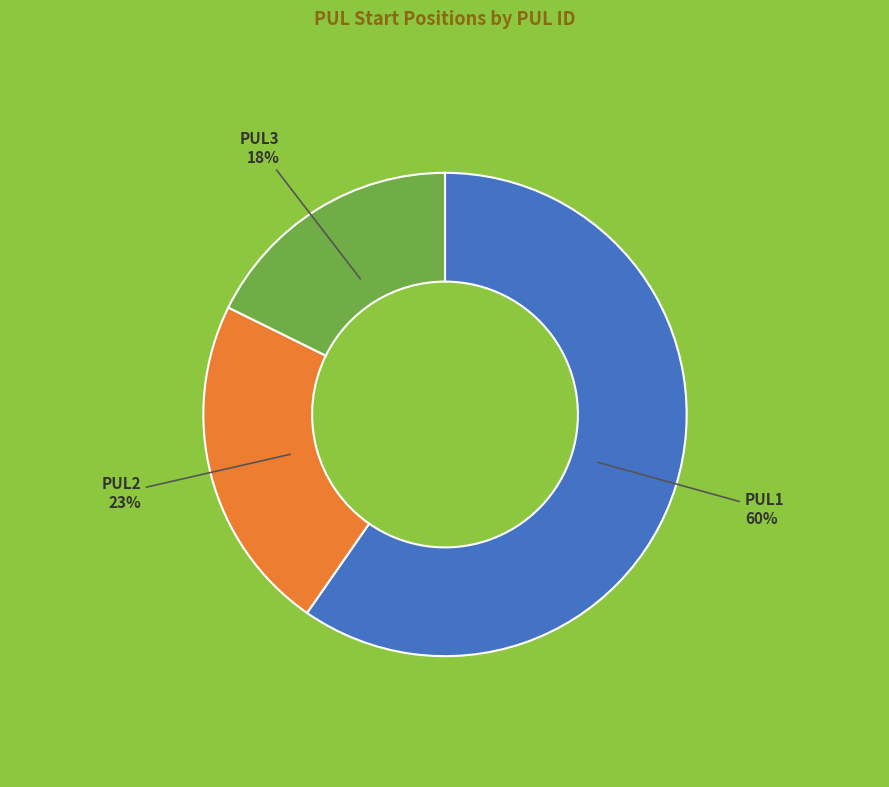

Do PUL2 and PUL1 together represent more than half of the pie?

Yes